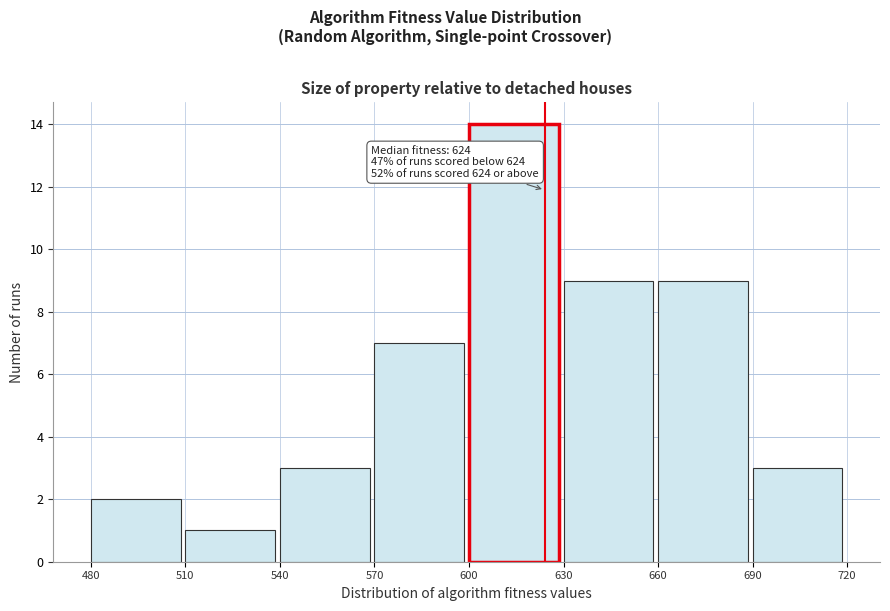

Over which range of the x-axis is the bar tallest?

600 to 630